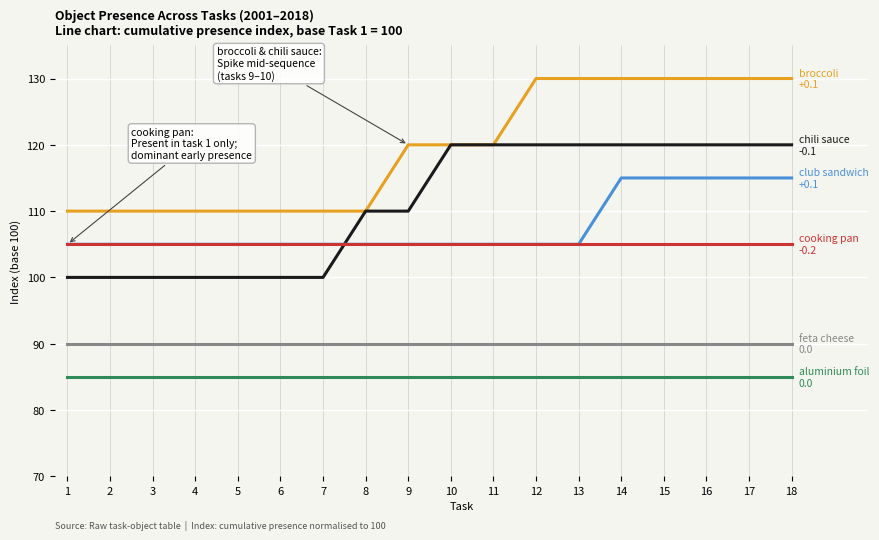

What is the difference between the highest and lowest values at 16?

45